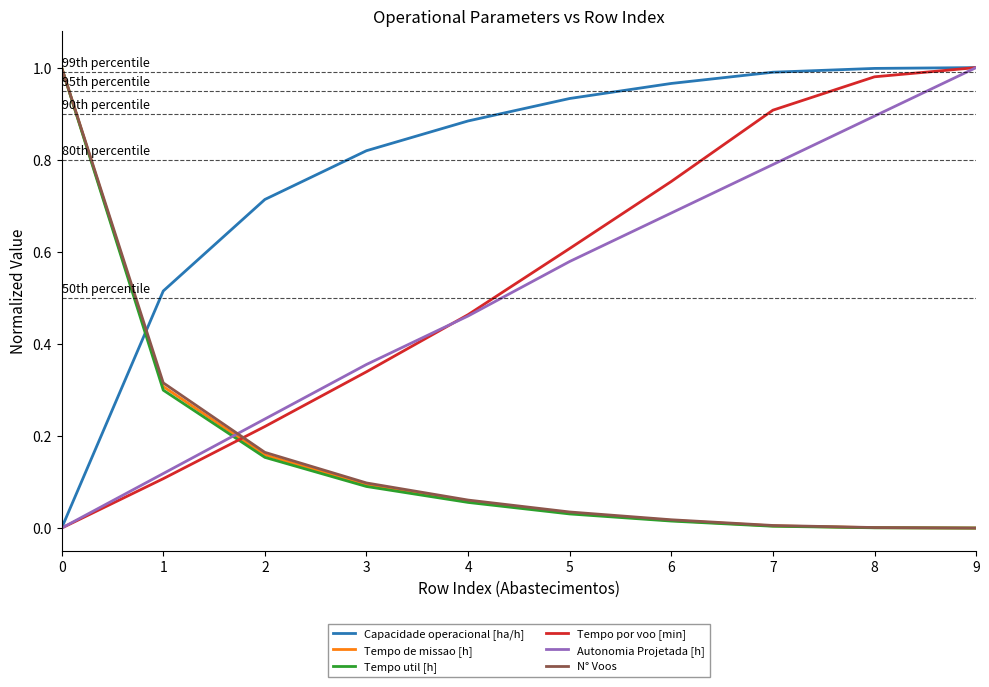

How many intersections are there between Tempo por voo [min] and Tempo de missao [h]?

1